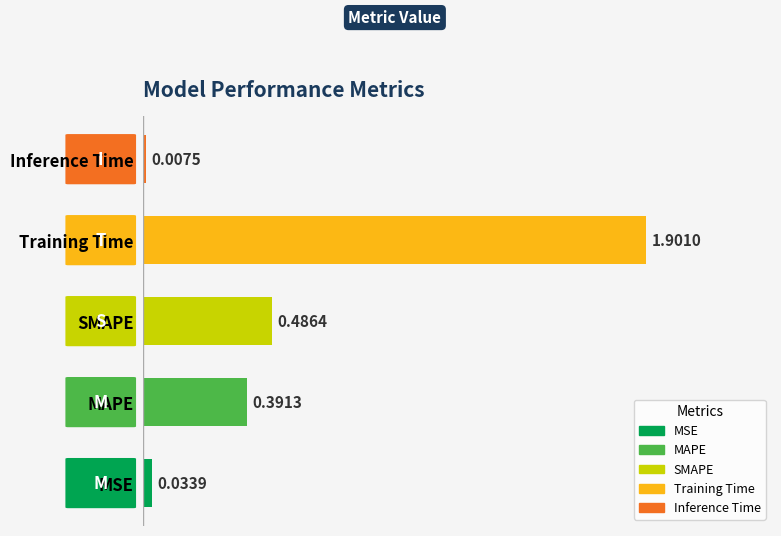

Which category has the lowest value across all series?

Inference Time